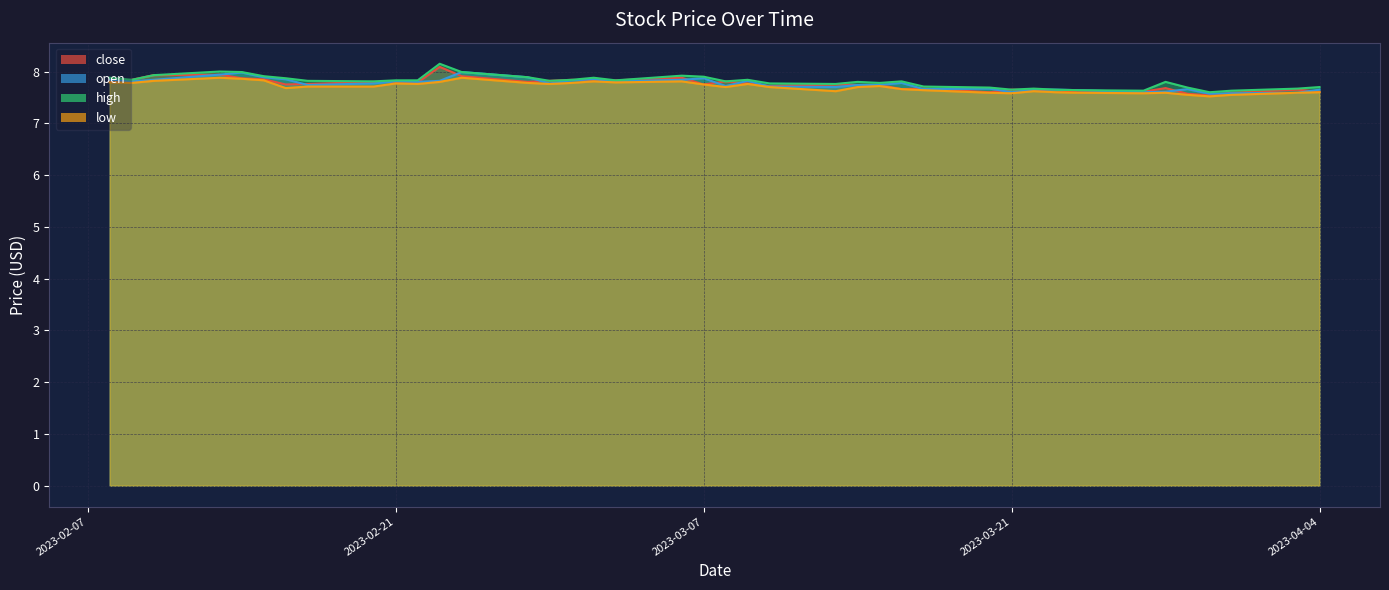

Between 2023-03-20 and 2023-03-10, which is larger?

2023-03-10